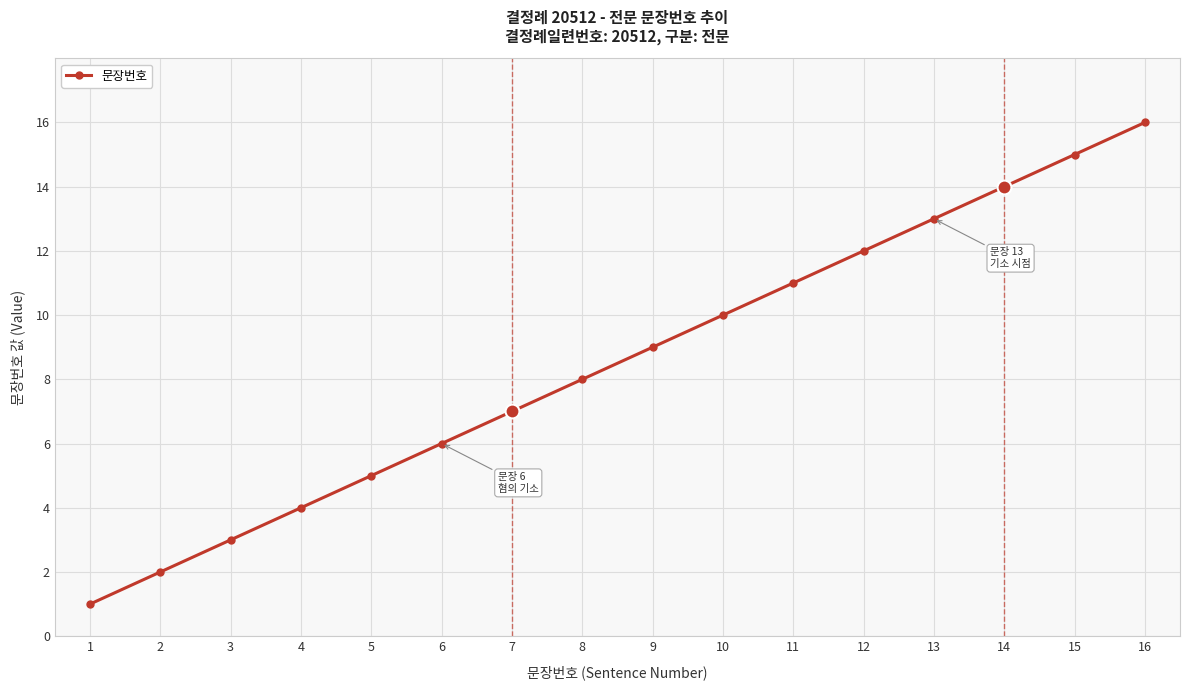

Rank the categories by value from highest to lowest.

16, 15, 14, 13, 12, 11, 10, 9, 8, 7, 6, 5, 4, 3, 2, 1